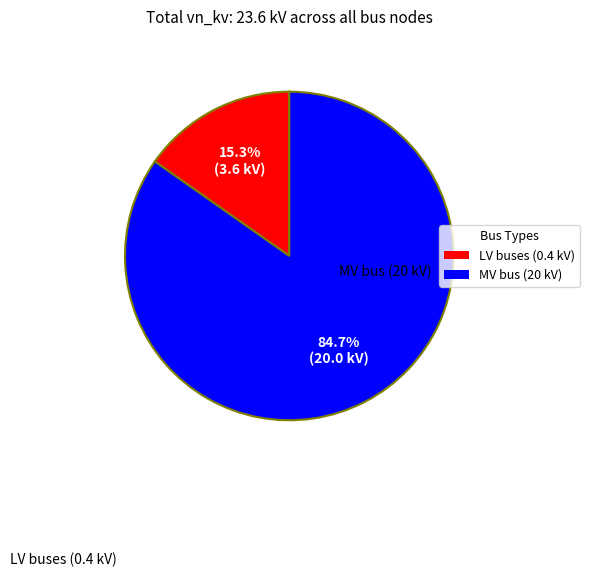

Is there a majority slice in this chart?

Yes